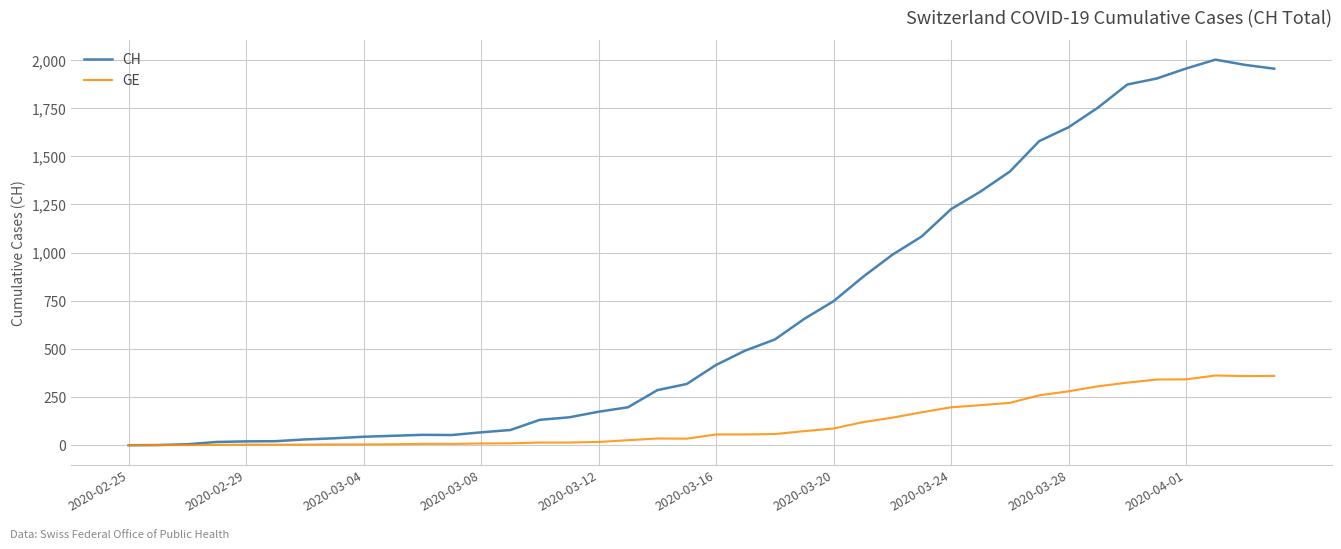

Which series has the largest total across all categories?

CH